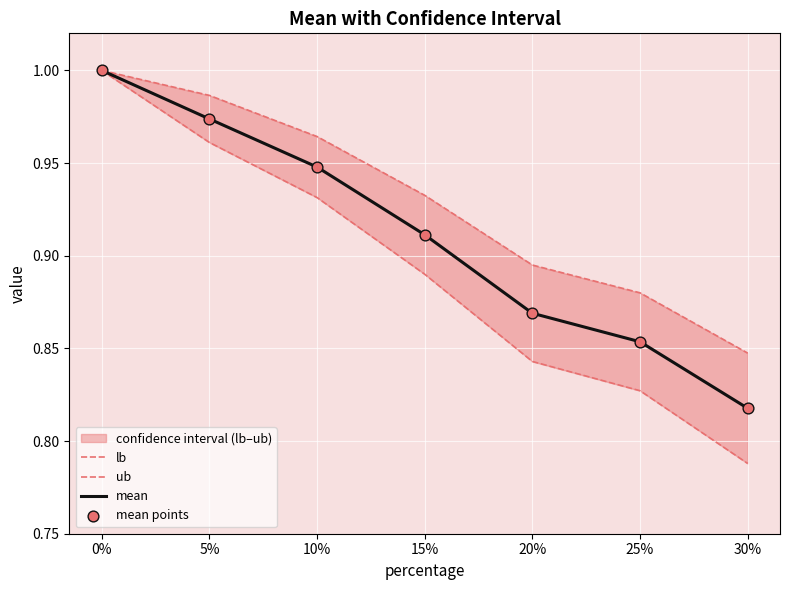

Which series contains the lowest Y value?

lb